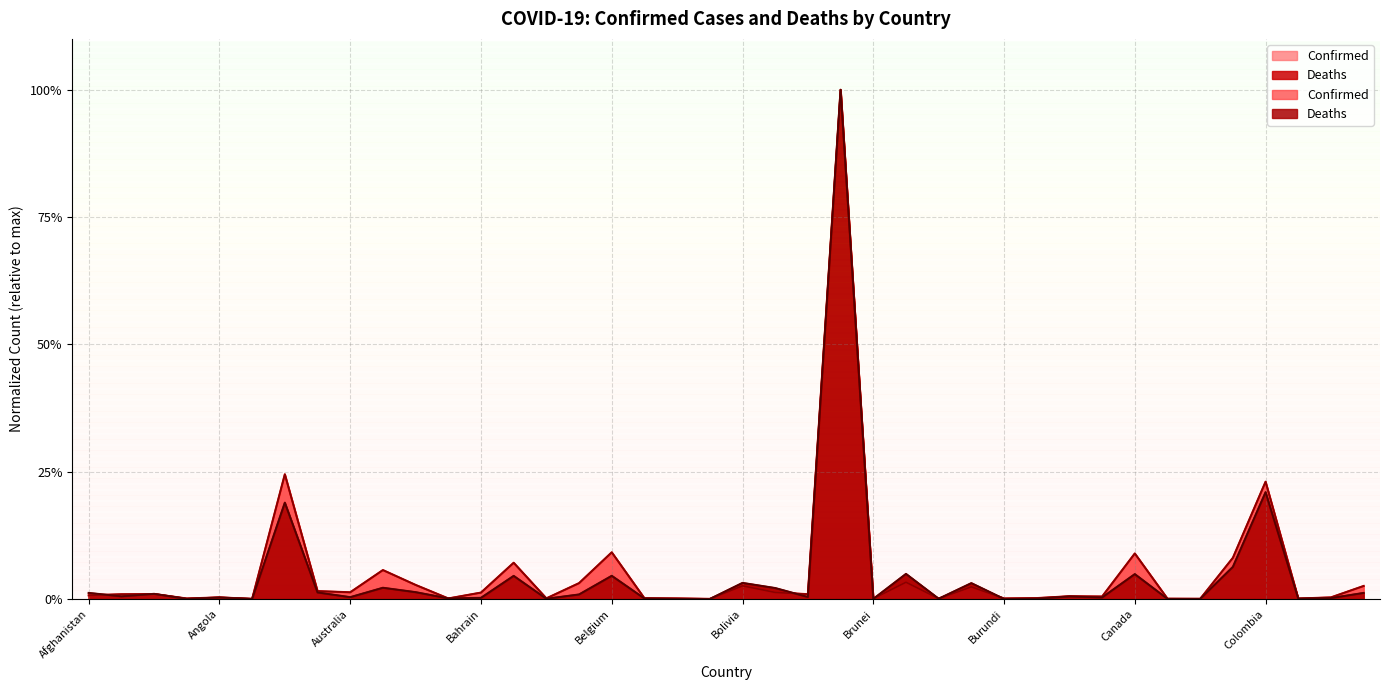

Does the chart have visible grid lines?

Yes